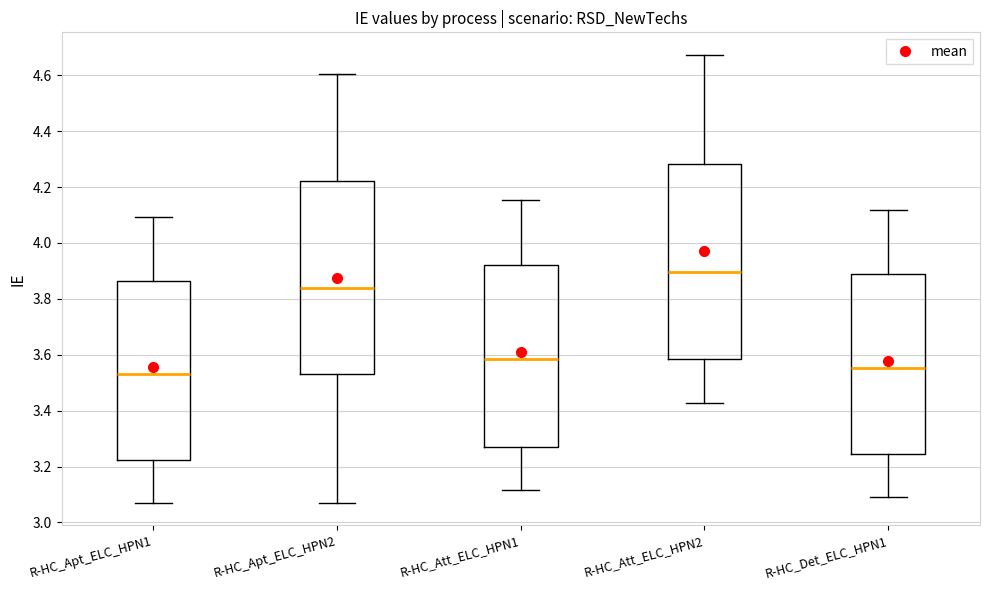

Reading left to right, read every box against the y-axis: the position of its median line, the range the box covers, and the ends of its whiskers. The values are not printed on the chart, so give them approximately, as read against the axis.

R-HC_Apt_ELC_HPN1: median 3.54, box 3.22 to 3.86, whiskers 3.08 to 4.10
R-HC_Apt_ELC_HPN2: median 3.84, box 3.54 to 4.22, whiskers 3.08 to 4.60
R-HC_Att_ELC_HPN1: median 3.58, box 3.28 to 3.92, whiskers 3.12 to 4.16
R-HC_Att_ELC_HPN2: median 3.90, box 3.58 to 4.28, whiskers 3.42 to 4.68
R-HC_Det_ELC_HPN1: median 3.56, box 3.24 to 3.88, whiskers 3.08 to 4.12